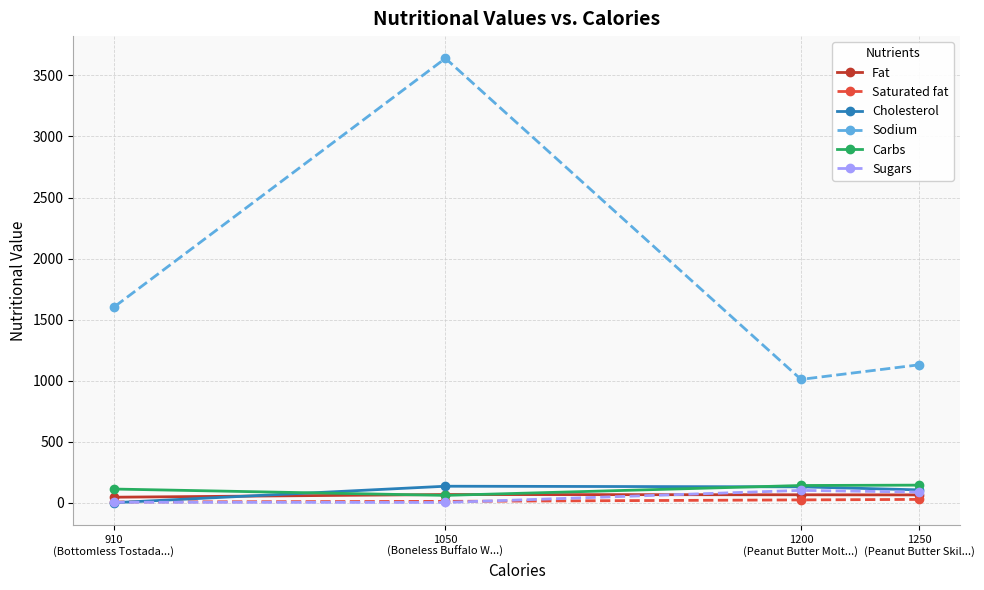

True or false: Carbs and Sugars intersect in this chart.

False